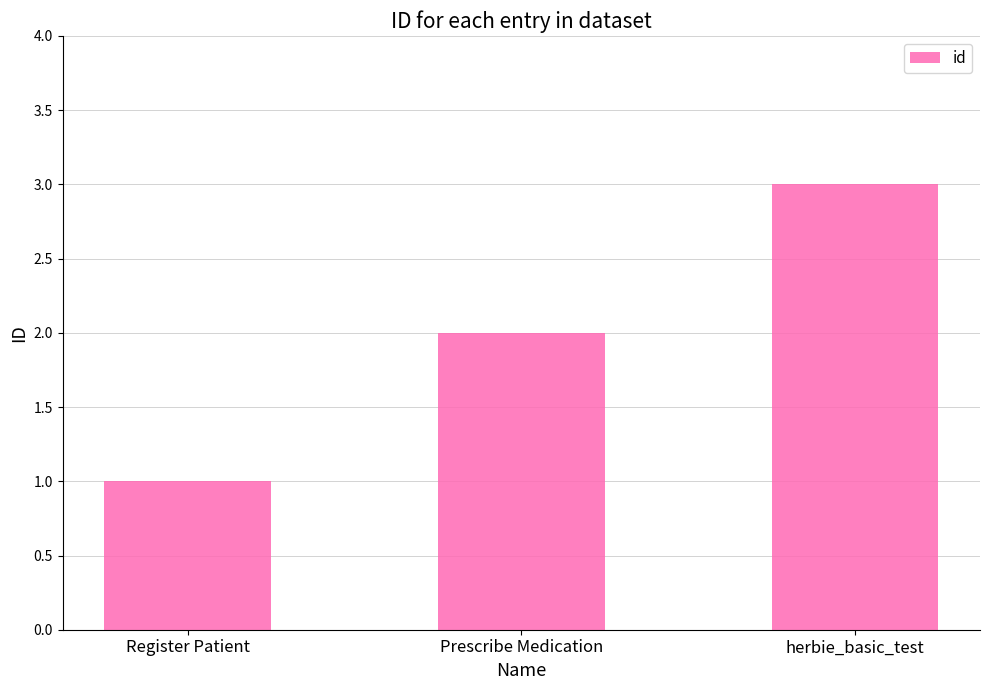

What is the maximum value shown in the chart?

3